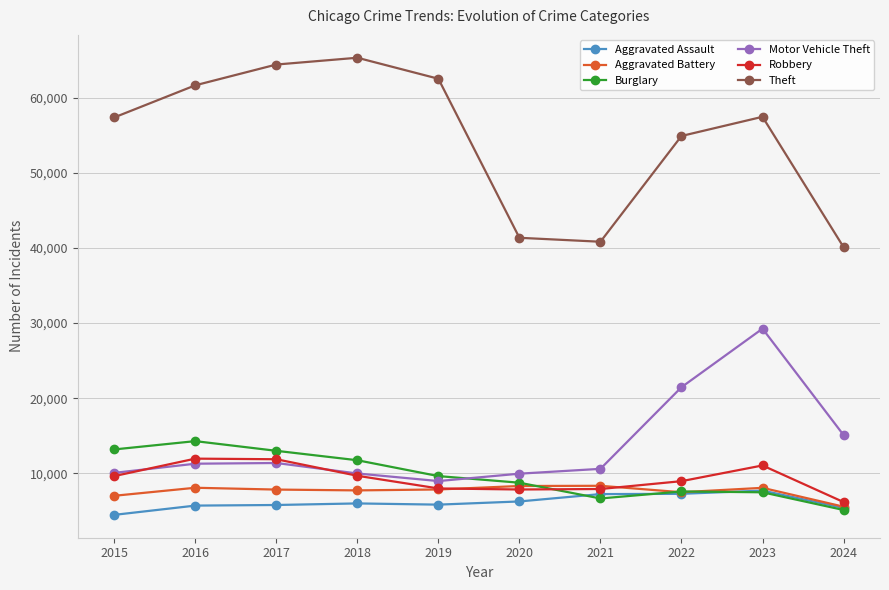

What is the total value across all series at 2024?

77491